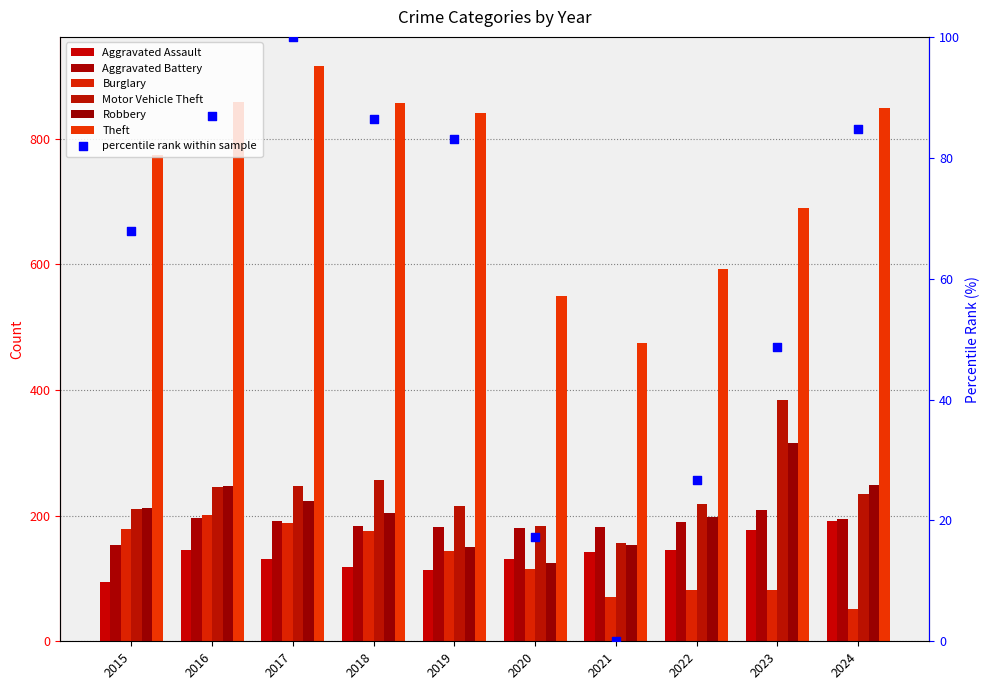

What is the total value across all series at 2020?

1284